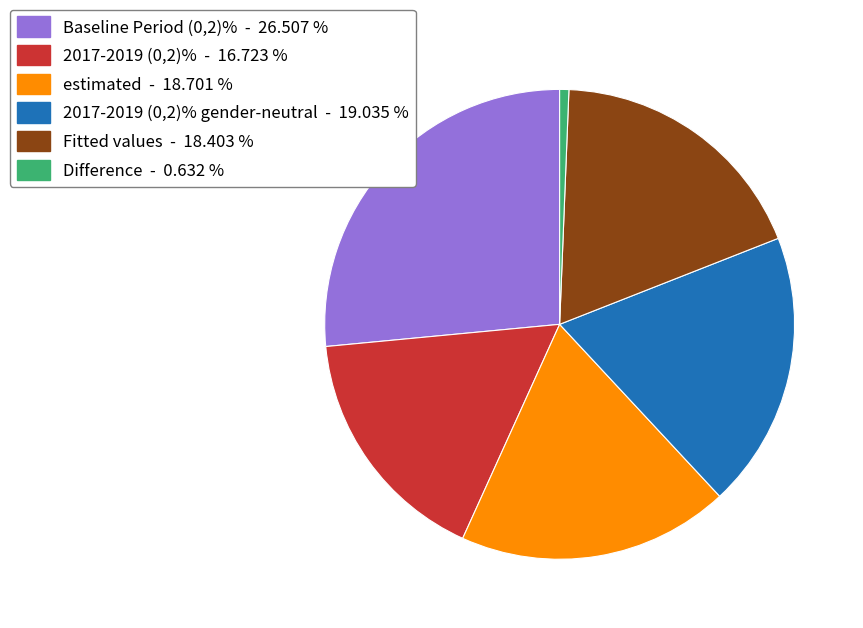

Is there a majority slice in this chart?

No